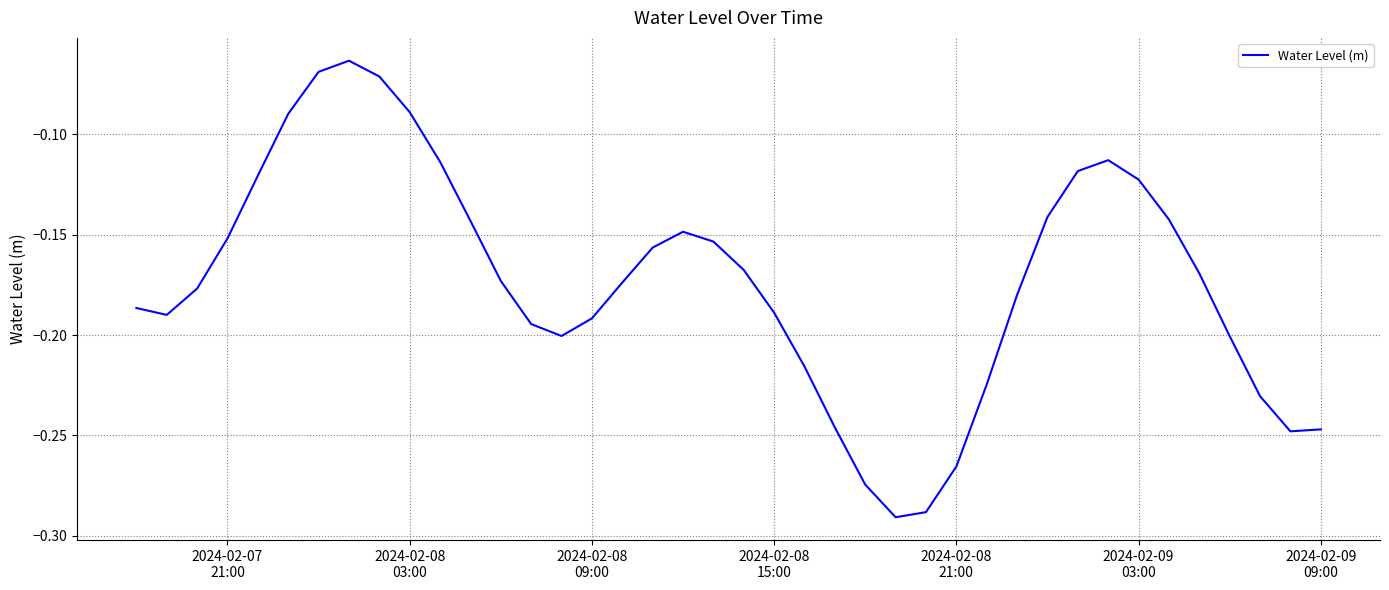

What is the value of the 27th point from the left?

-0.3